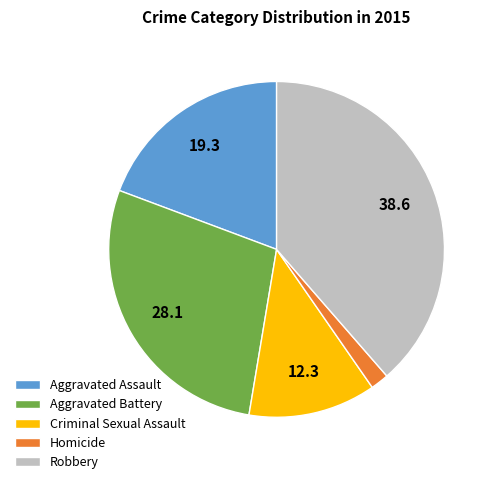

Combined, do Aggravated Assault and Robbery account for over 50%?

Yes